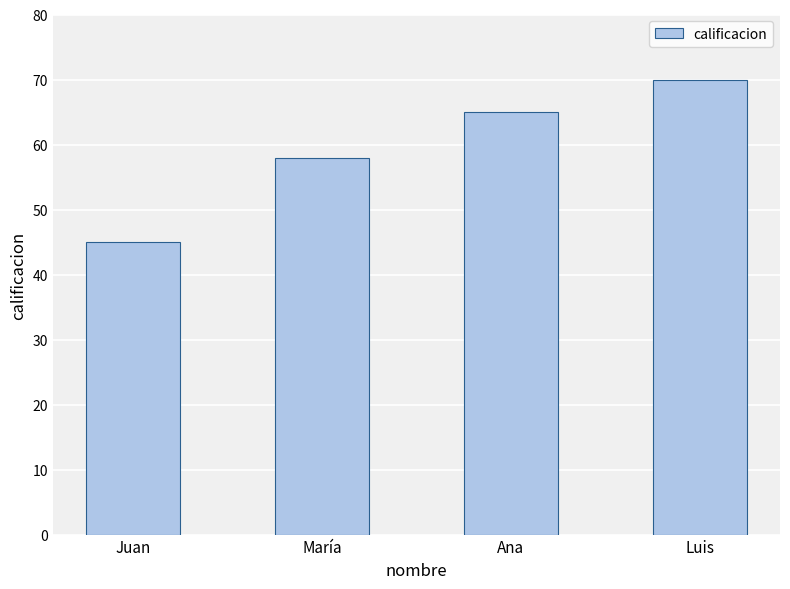

What is the value of the 3rd bar from the left?

65